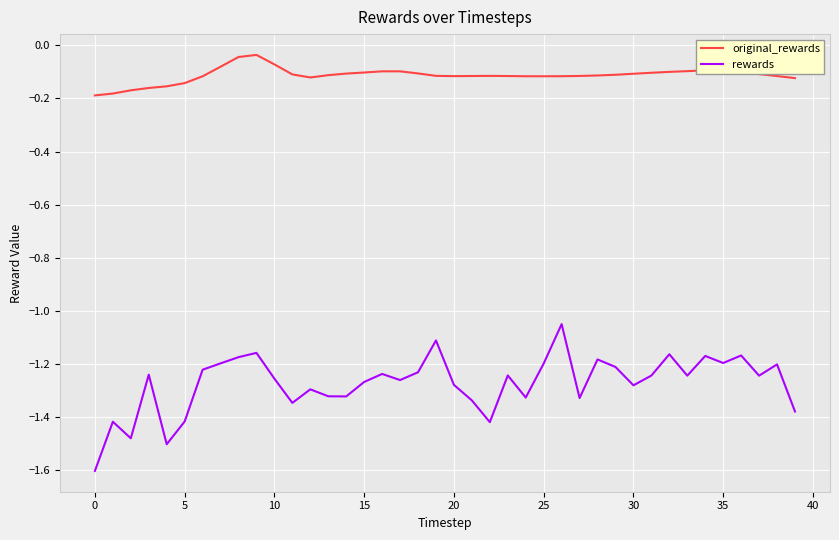

How many lines are shown in the chart?

2